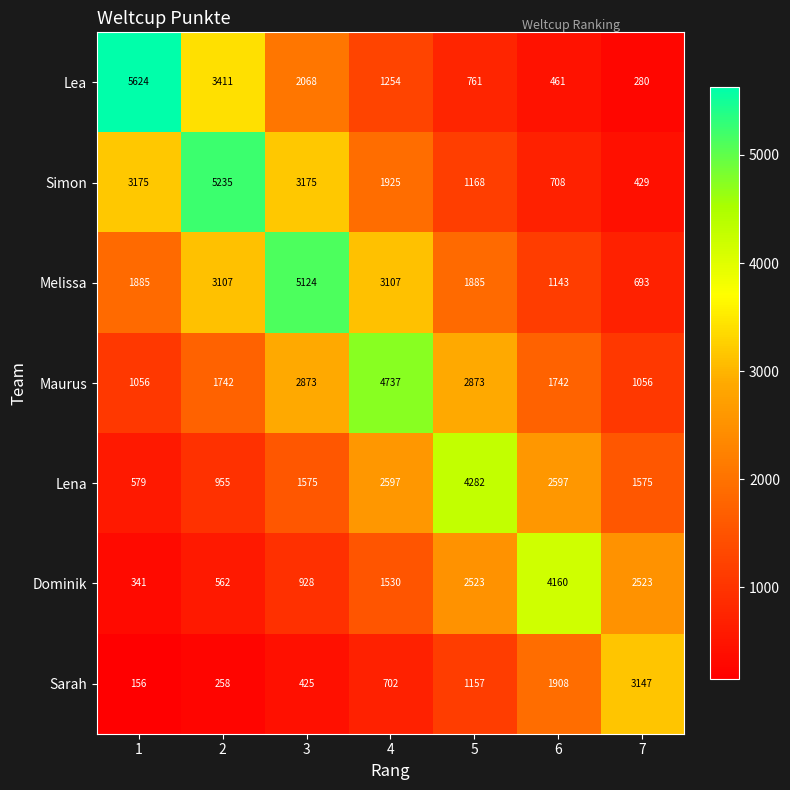

What is the lowest value of the Melissa series?

693